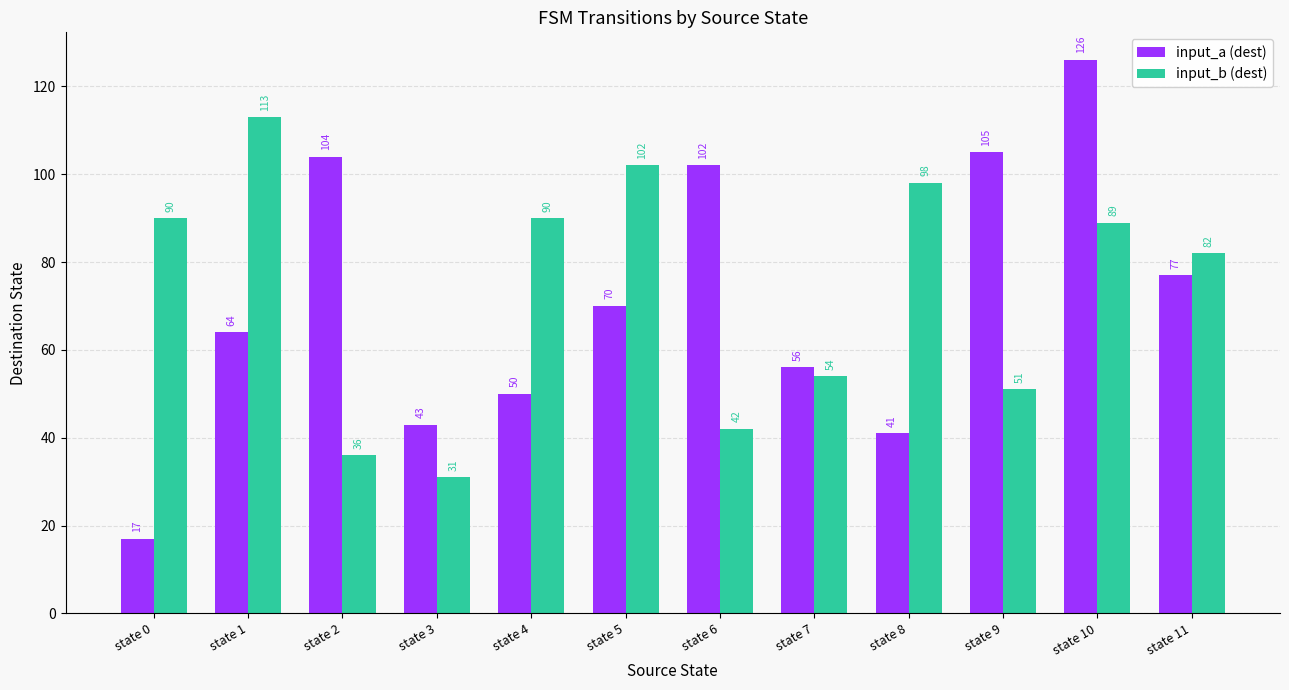

At which category is the sum across all series the highest?

state 10